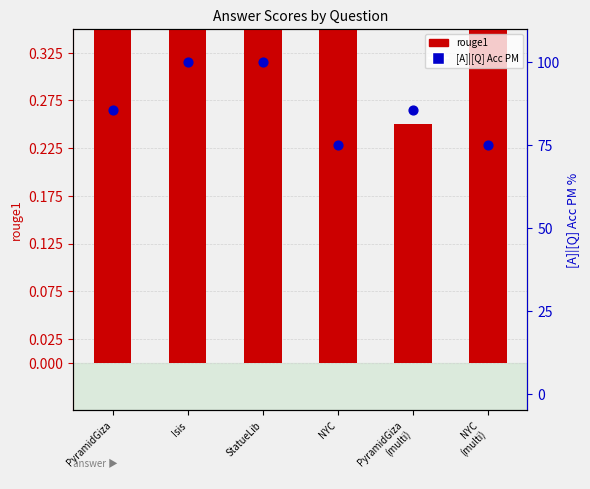

Which series reaches the maximum Y coordinate?

[A]|[Q] Acc PM